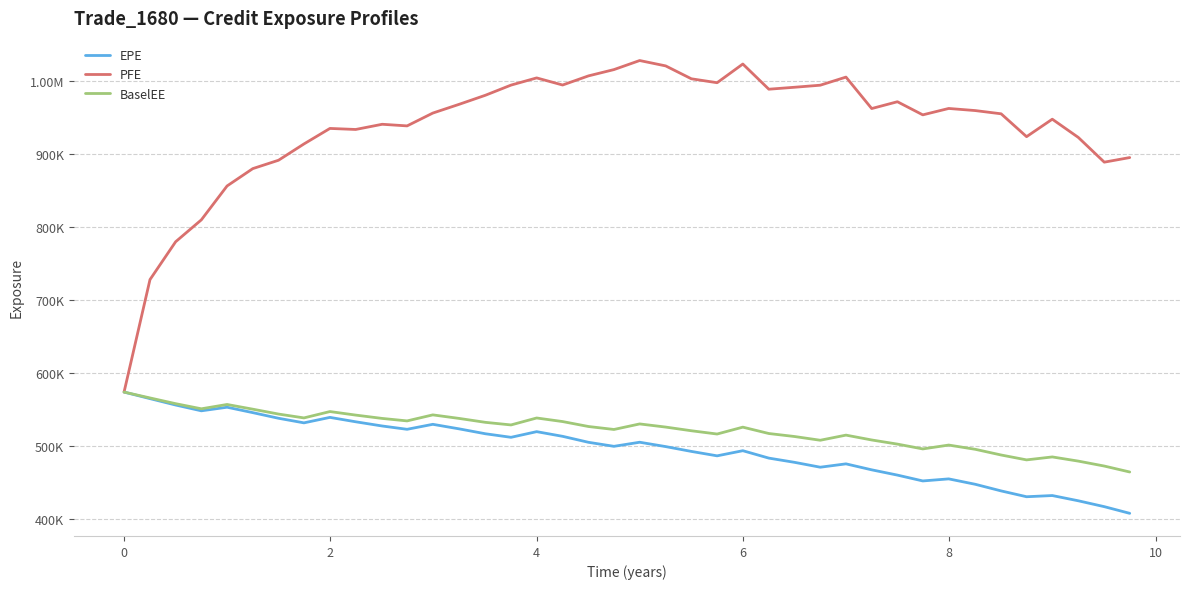

Reading left to right, what are all the values shown in this chart?

EPE: 573900	564922	556157	548225	553136	545718	538008	531727	539214	533203	527413	522892	529718	523438	516794	511912	519667	513262	505066	499567	505172	499208	492586	486538	493573	483418	477634	470961	475548	467368	460145	452150	454961	447589	438483	430506	432141	424968	416913	407770
PFE: 573900	727990	779836	809853	856260	880027	891494	913813	935085	933657	940778	938557	956124	968229	980517	994440	1004300	994562	1007090	1015700	1028110	1020750	1003080	997711	1023330	988812	991496	994307	1005410	962326	971652	953682	962441	959556	955127	923807	947738	922781	888874	895173
BaselEE: 573900	565862	557999	550982	556909	550457	543773	538498	547197	542364	537785	534394	542651	537751	532429	528876	538392	533495	526708	522655	530244	525942	520899	516419	525839	517123	513008	507893	514919	508269	502605	496010	501303	495513	487686	480989	485034	479318	472545	464405